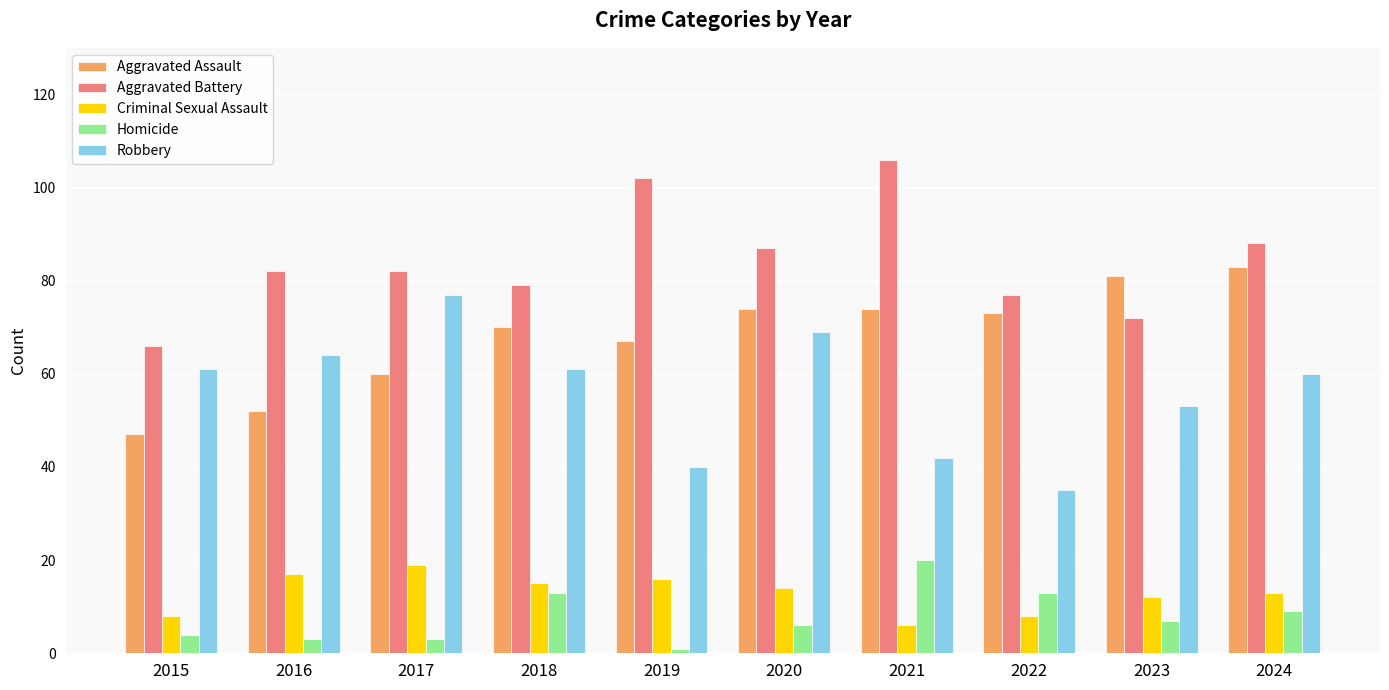

How many data points in Aggravated Assault are less than 73?

5